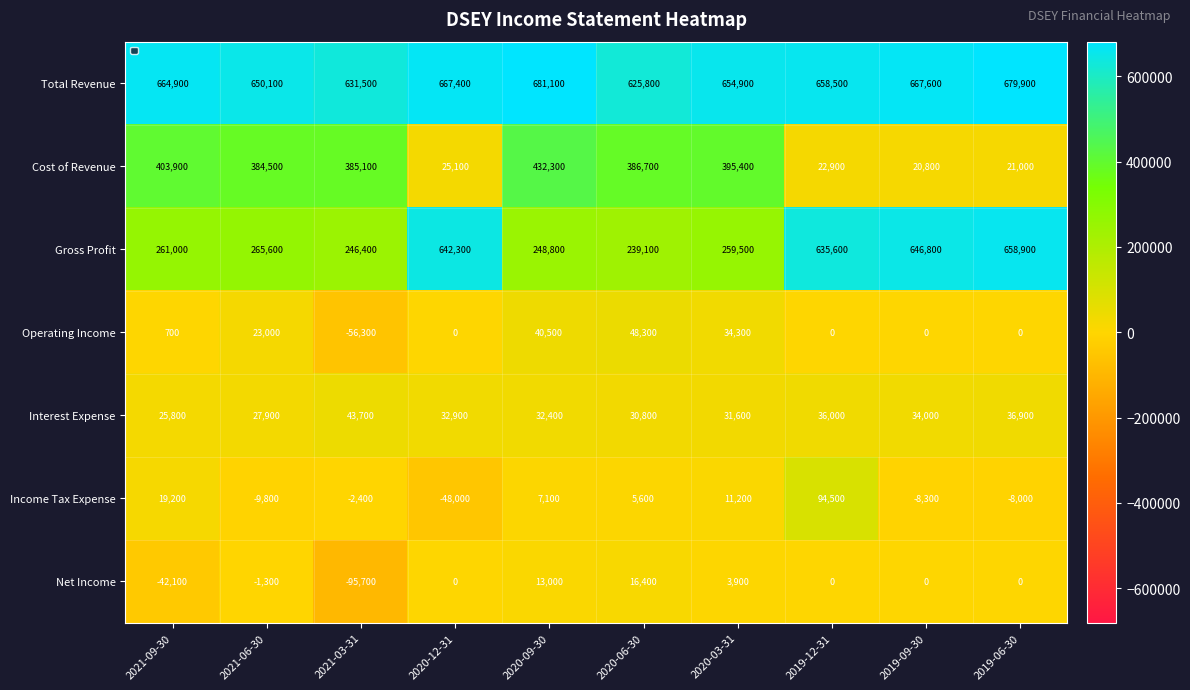

What is the difference between the highest and lowest values at 2021-06-30?

659900